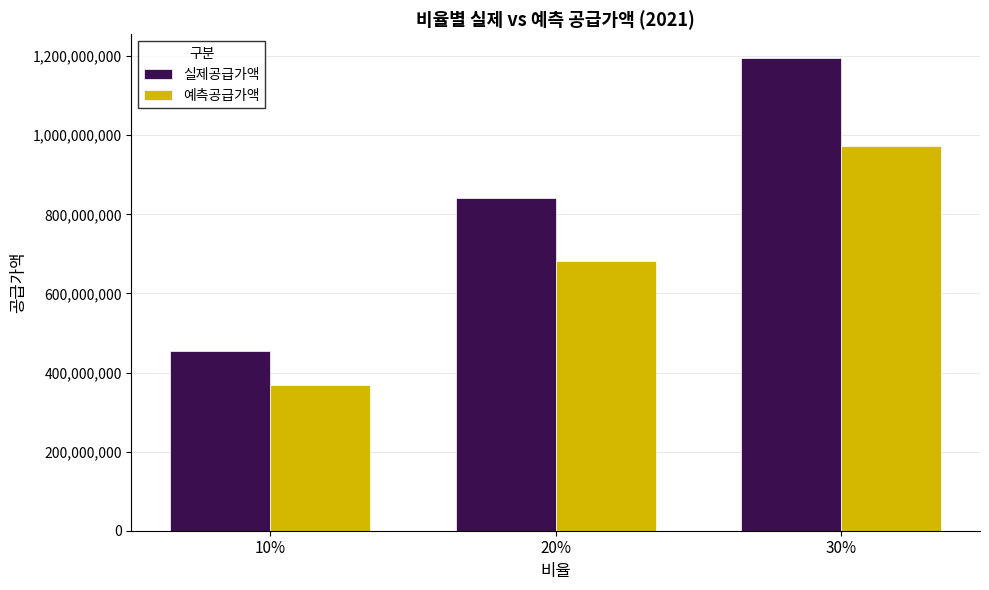

What is the sum of the 실제공급가액 values at 20% and 30%?

2035807000